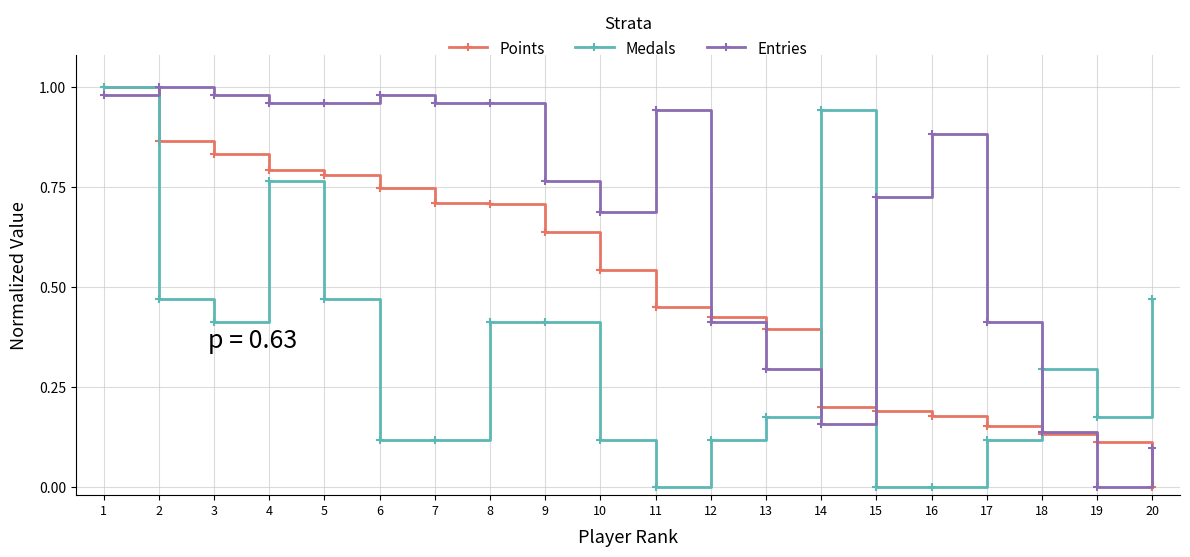

Rank the series at 3 from lowest to highest value.

Medals, Points, Entries